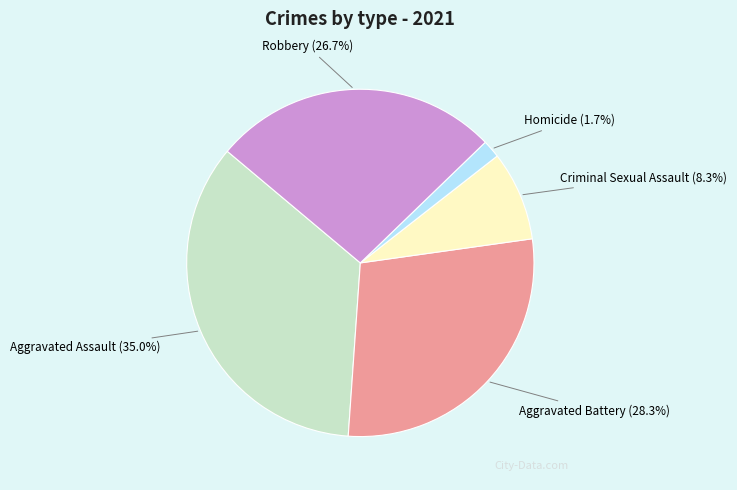

The Aggravated Battery slice represents 28% of the pie. True or false?

True